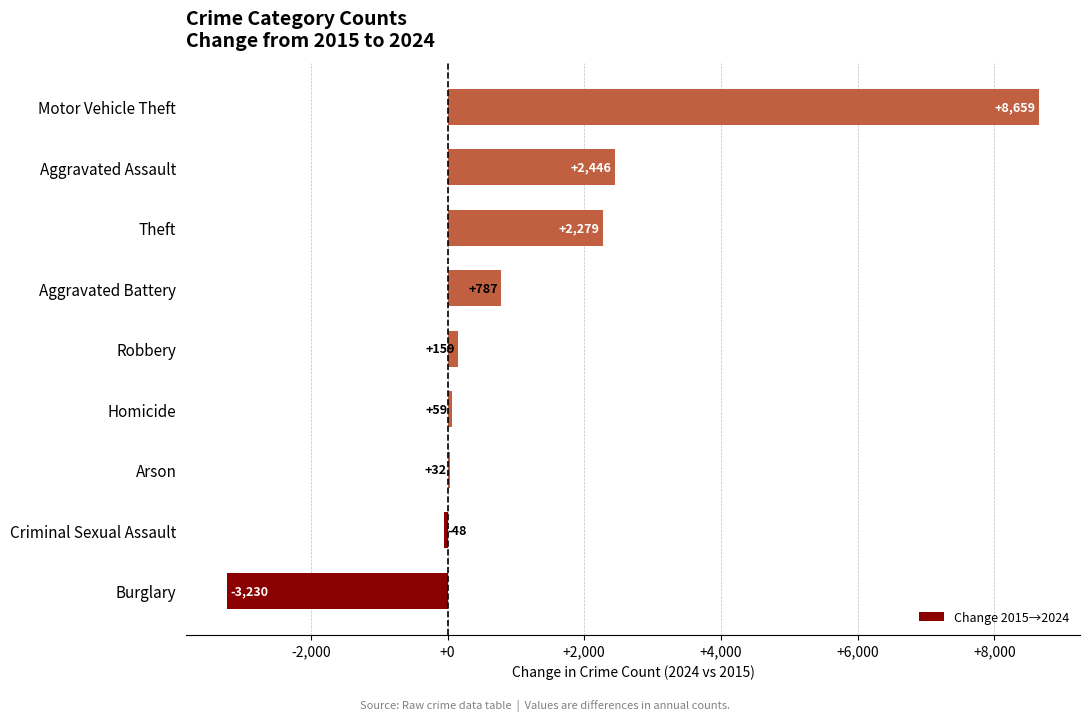

Reading top to bottom, extract all data points from this chart.

Motor Vehicle Theft=8659	Aggravated Assault=2446	Theft=2279	Aggravated Battery=787	Robbery=159	Homicide=59	Arson=32	Criminal Sexual Assault=-48	Burglary=-3230